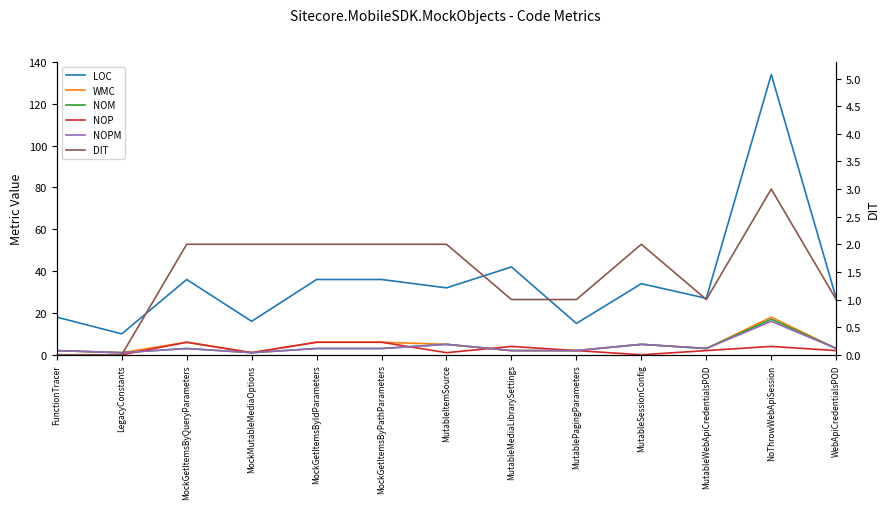

At which category does the chart reach its peak across all series?

NoThrowWebApiSession